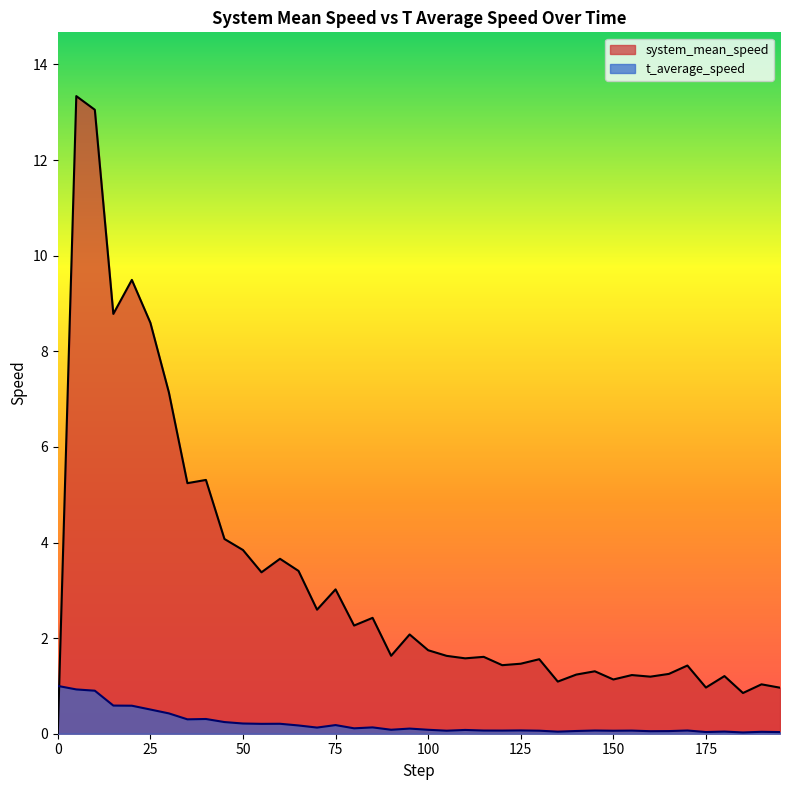

What is the spread (max minus min) of values at 140?

1.2